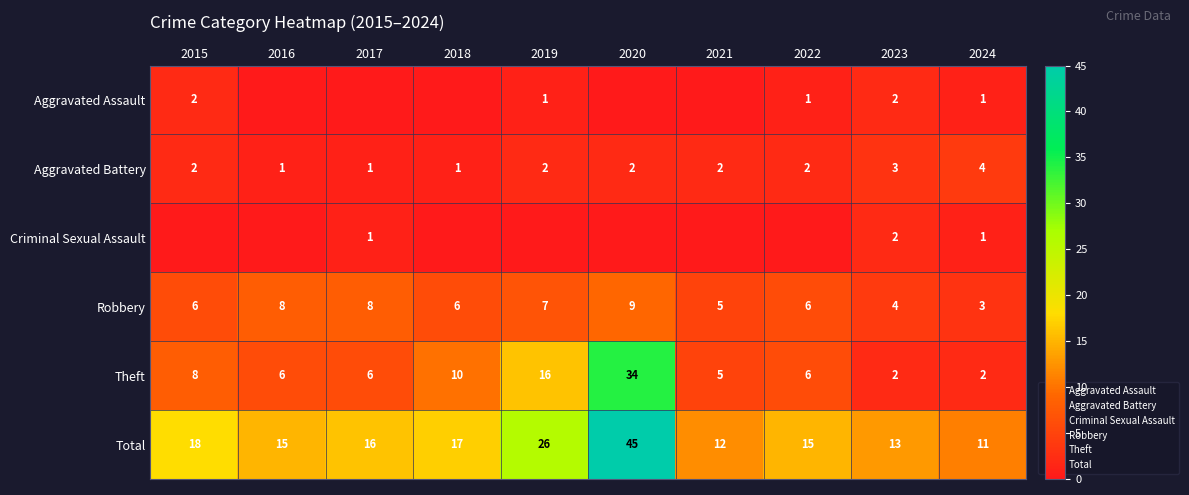

What is the sum of the Aggravated Battery values at 2018 and 2019?

3